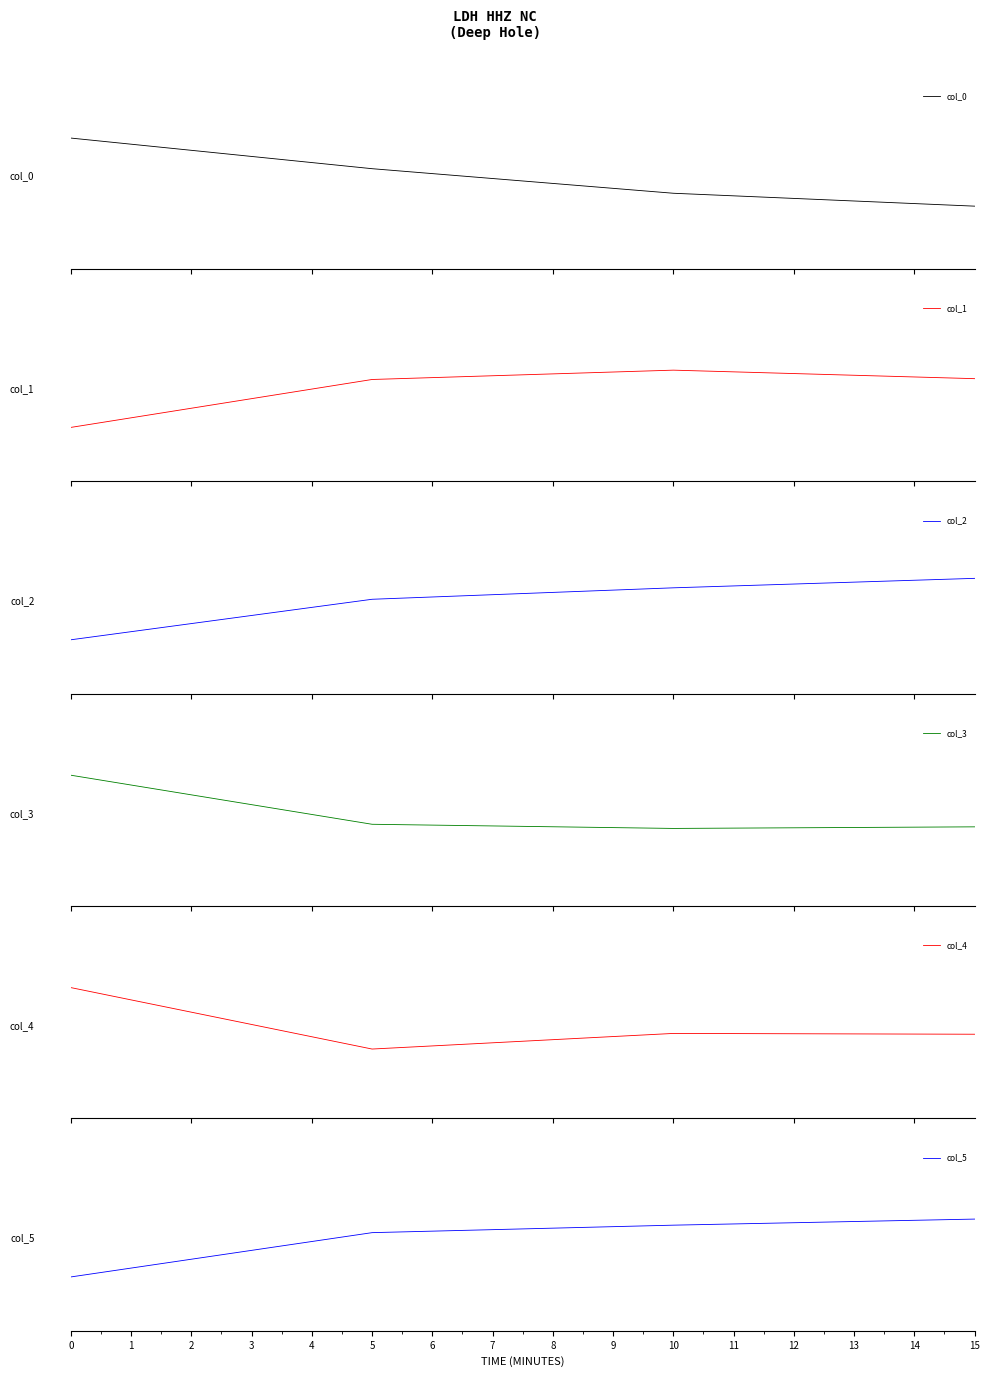

How many values in the col_2 series are below 0?

1